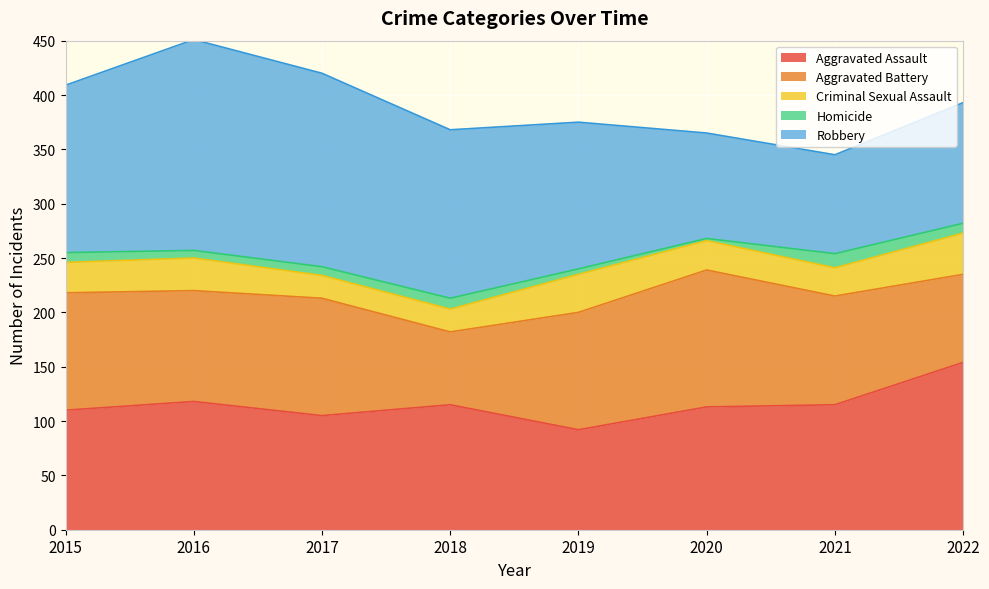

In Criminal Sexual Assault, how many points are higher than both neighbors (excluding endpoints)?

2